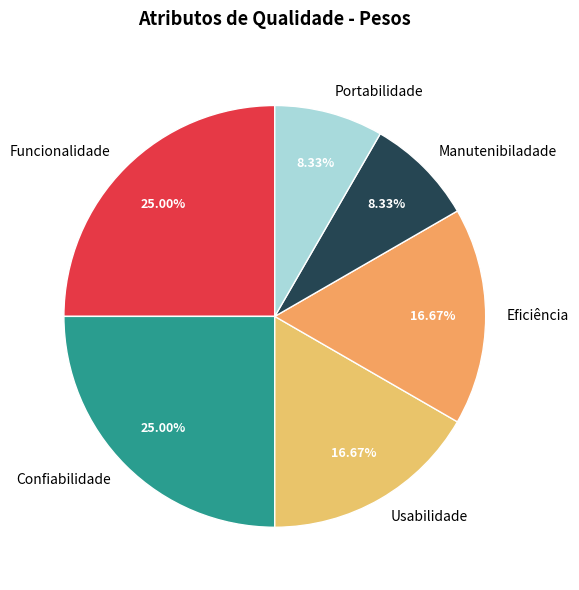

Approximately how many times larger is the value at Eficiência compared to Manutenibiladade?

2.0